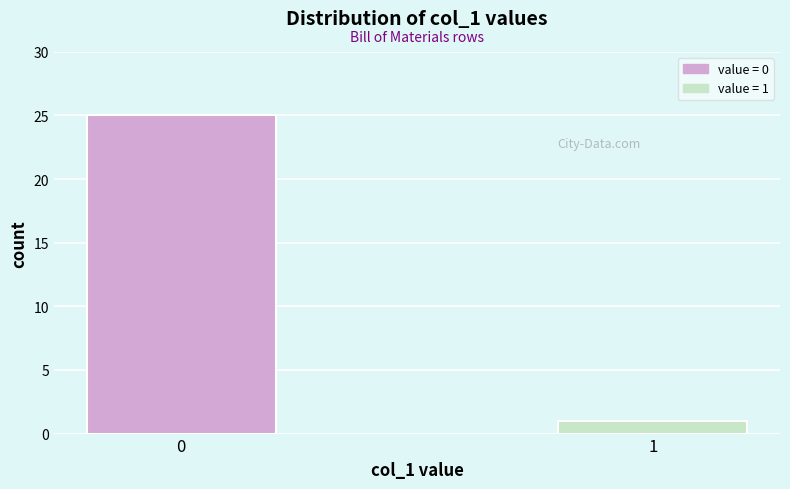

Reading left to right, what are all the values shown in this chart?

0=25	1=1